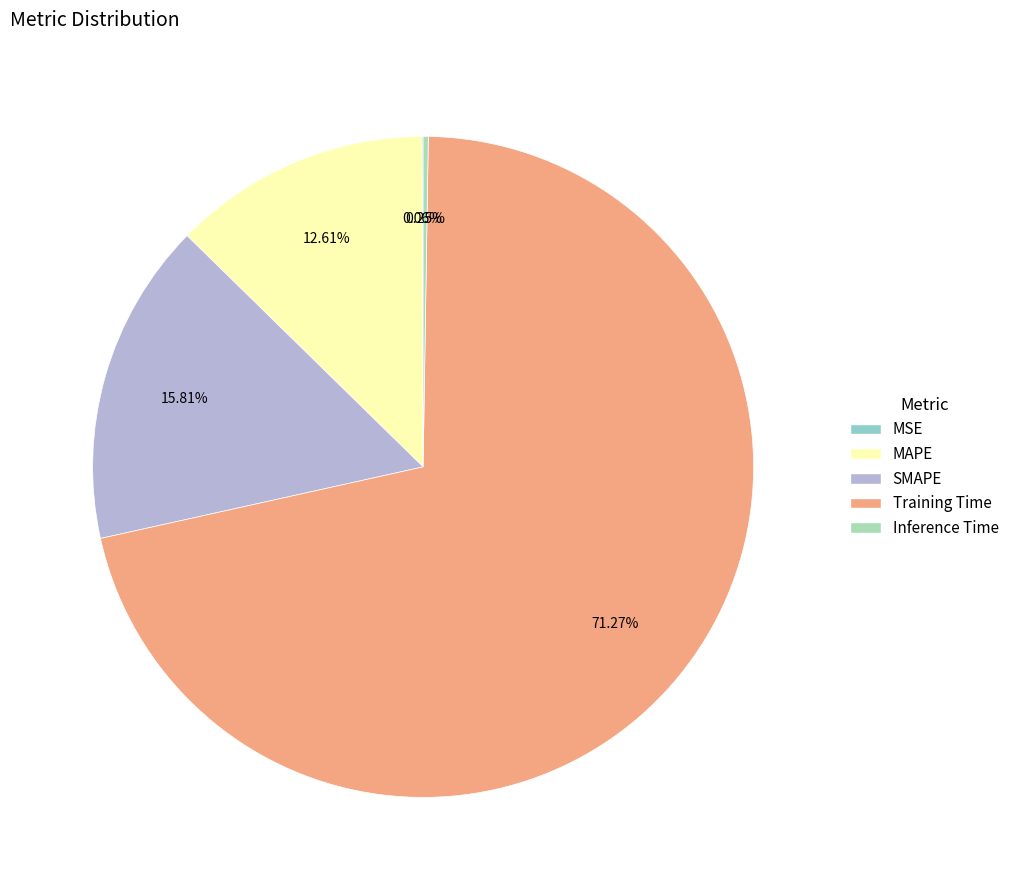

The MSE slice represents 14% of the pie. True or false?

False